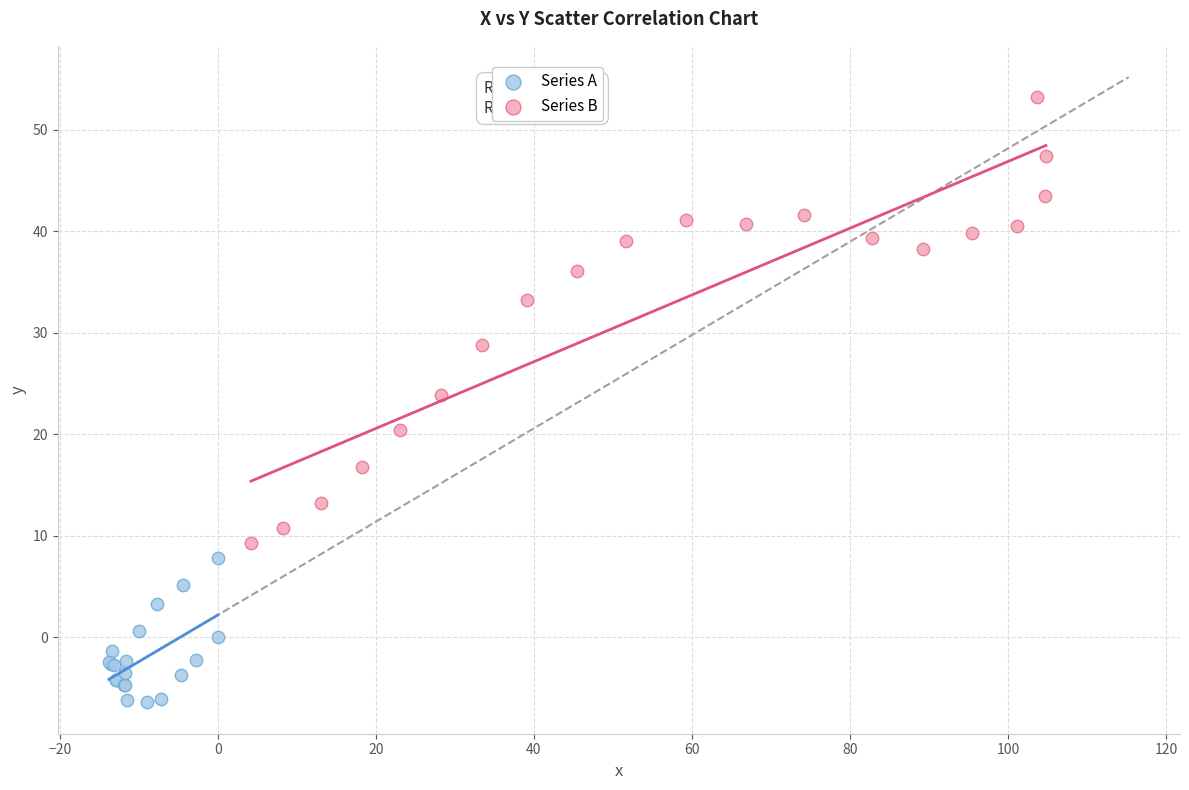

Which series reaches the maximum Y coordinate?

Series B